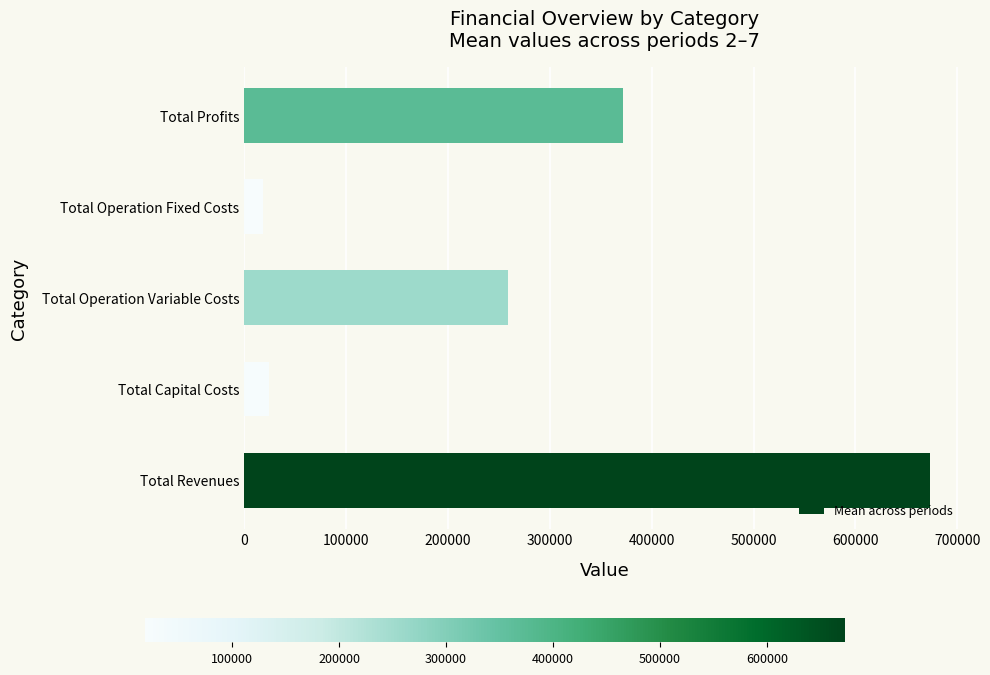

What is the difference between the second highest and minimum values?

353560.9